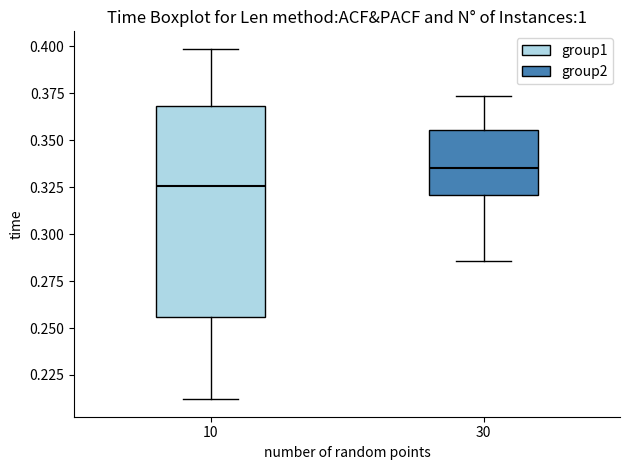

Where is the lower edge of the box at x = 10 on the y-axis? The values are not printed on the chart, so give them approximately, as read against the axis.

0.255